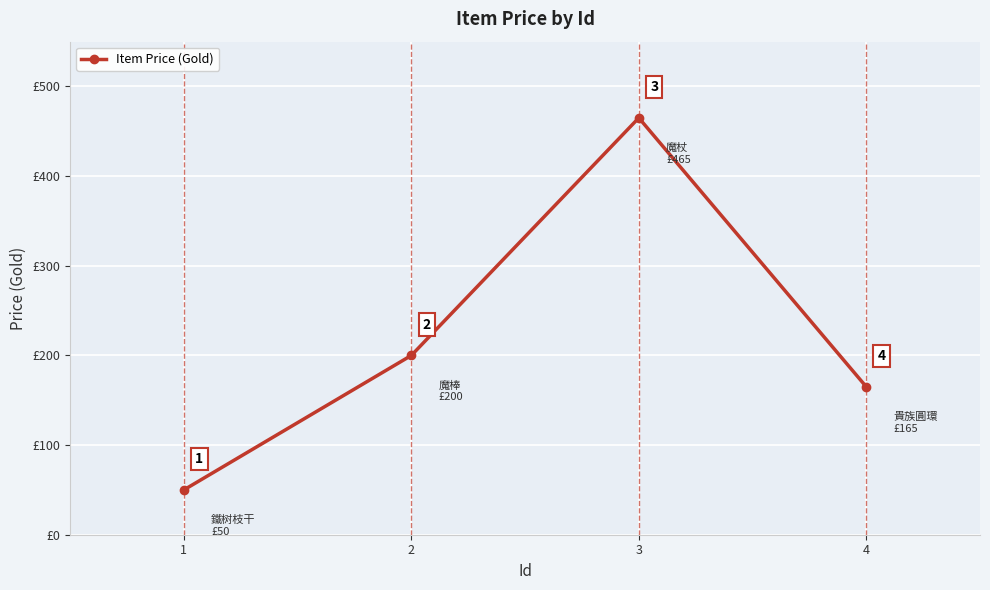

What is the average value?

220